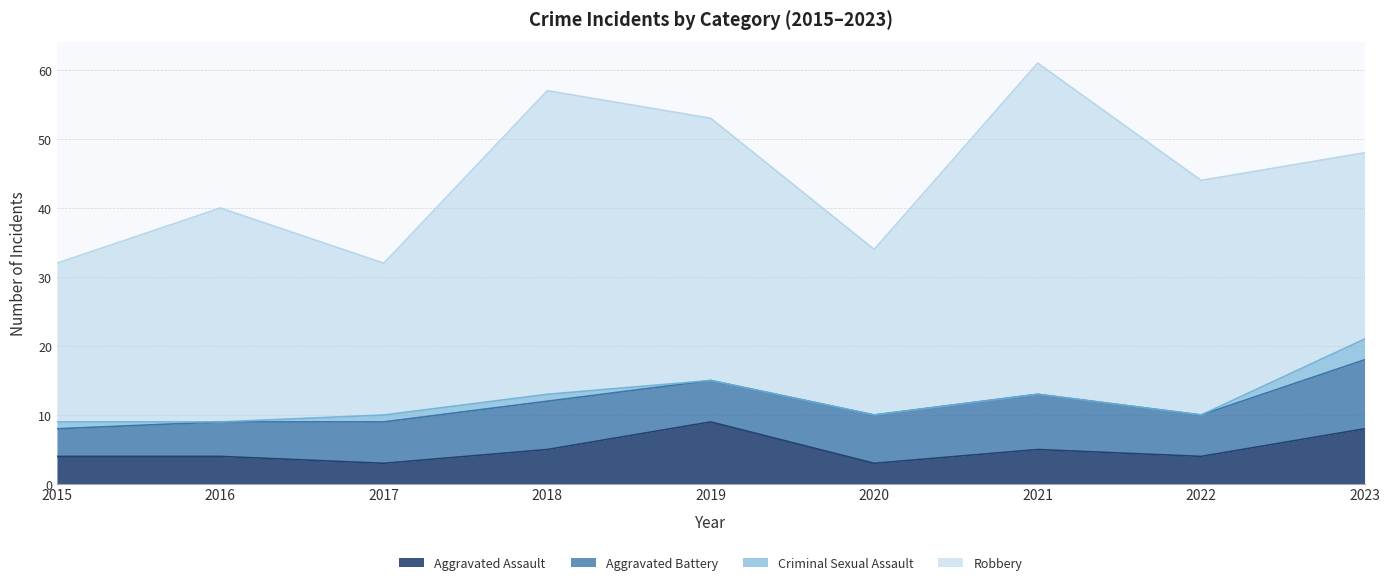

At how many categories does at least one series exceed 8?

9